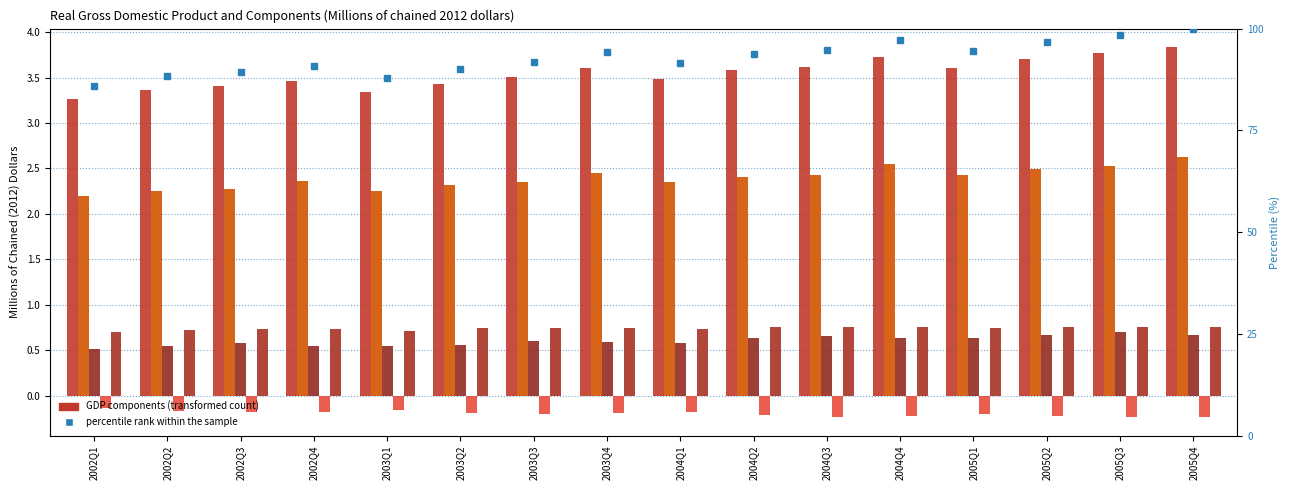

What is the value of the Gross domestic product bar at the 6th from the left?

3.4